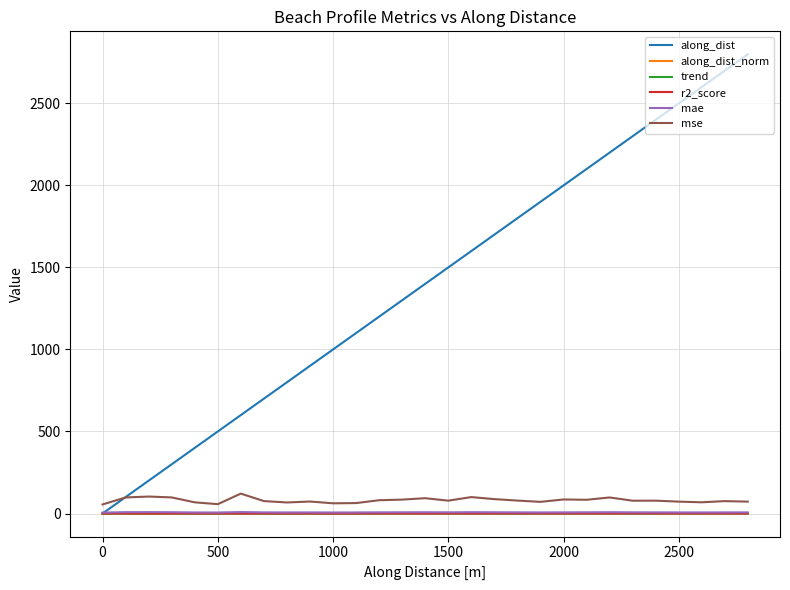

How many lines are shown in the chart?

6